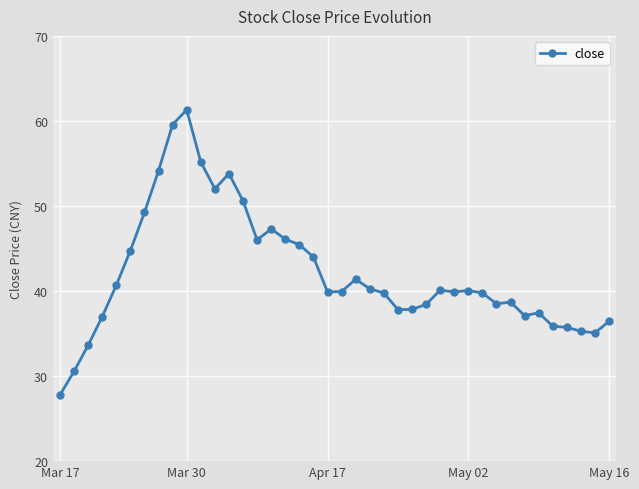

True or false: there are more than 2 points higher than both neighbors.

True